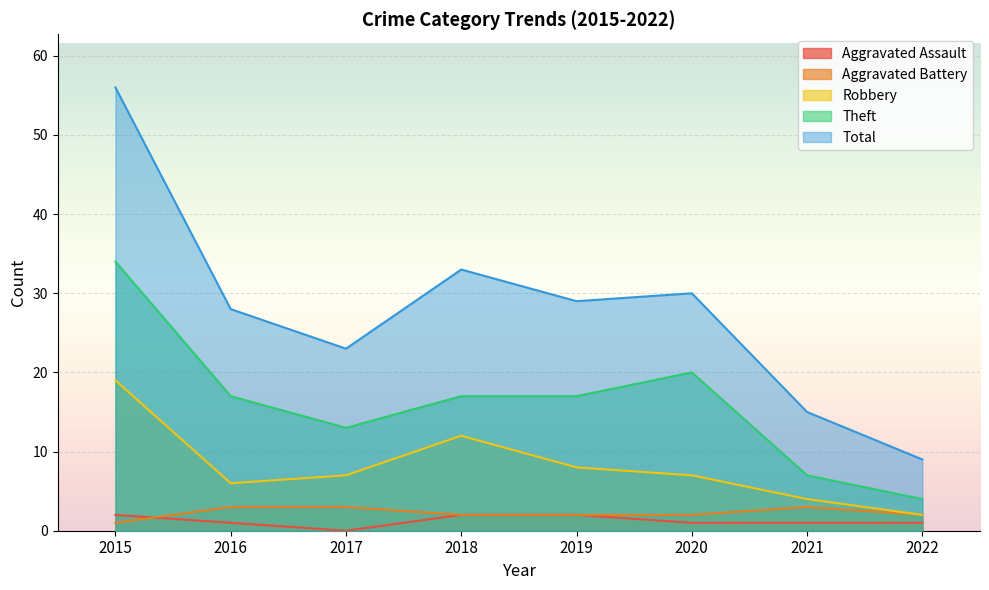

Reading left to right, list all the values displayed in this chart.

Aggravated Assault: 2	1	0	2	2	1	1	1
Aggravated Battery: 1	3	3	2	2	2	3	2
Robbery: 19	6	7	12	8	7	4	2
Theft: 34	17	13	17	17	20	7	4
Total: 56	28	23	33	29	30	15	9